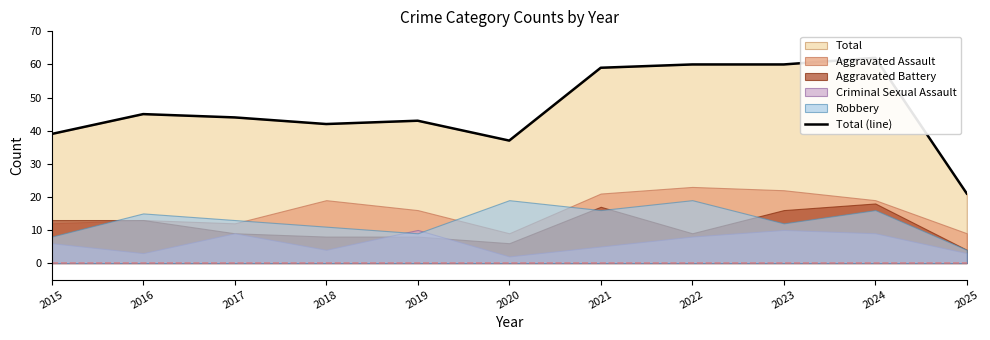

What is the ratio of the value at 2024 to the value at 2023?

1.0